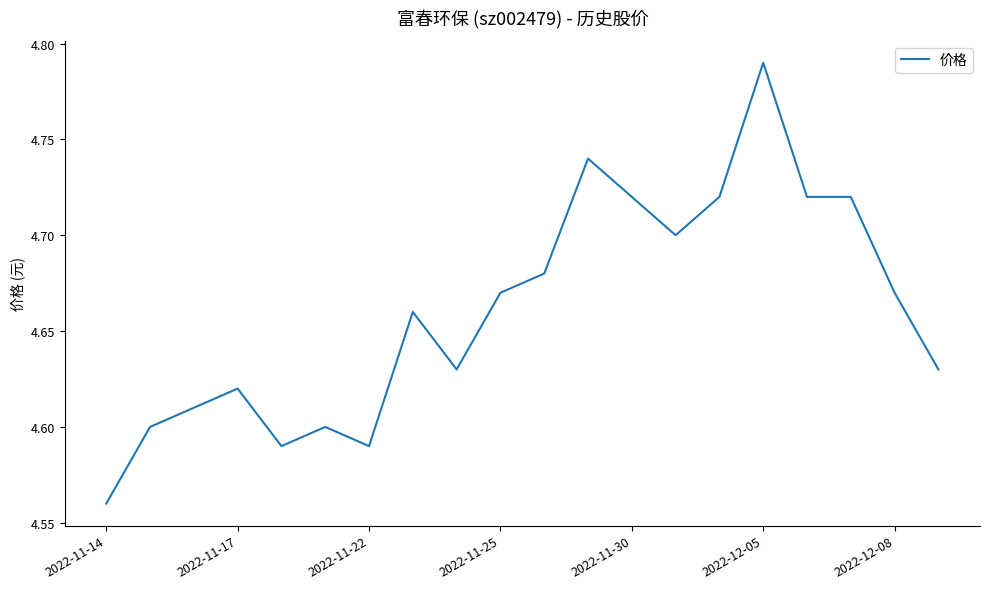

Does the chart display data point markers on the line(s)?

No